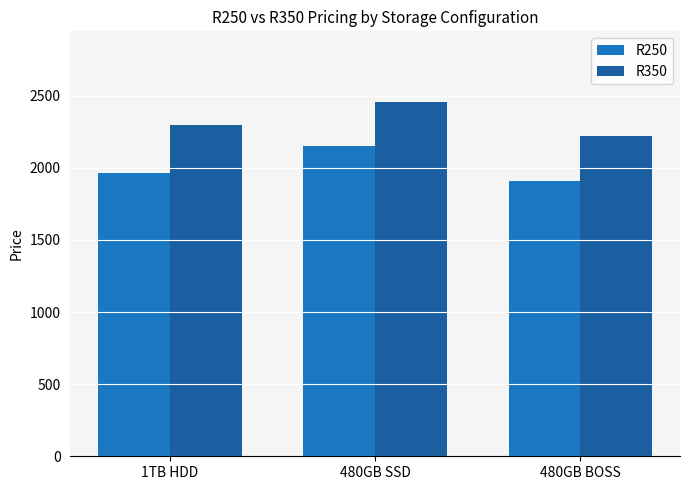

Reading left to right, what are all the values shown in this chart?

R250: 1963.0	2148.1	1906.7
R350: 2296.6	2455.0	2220.3